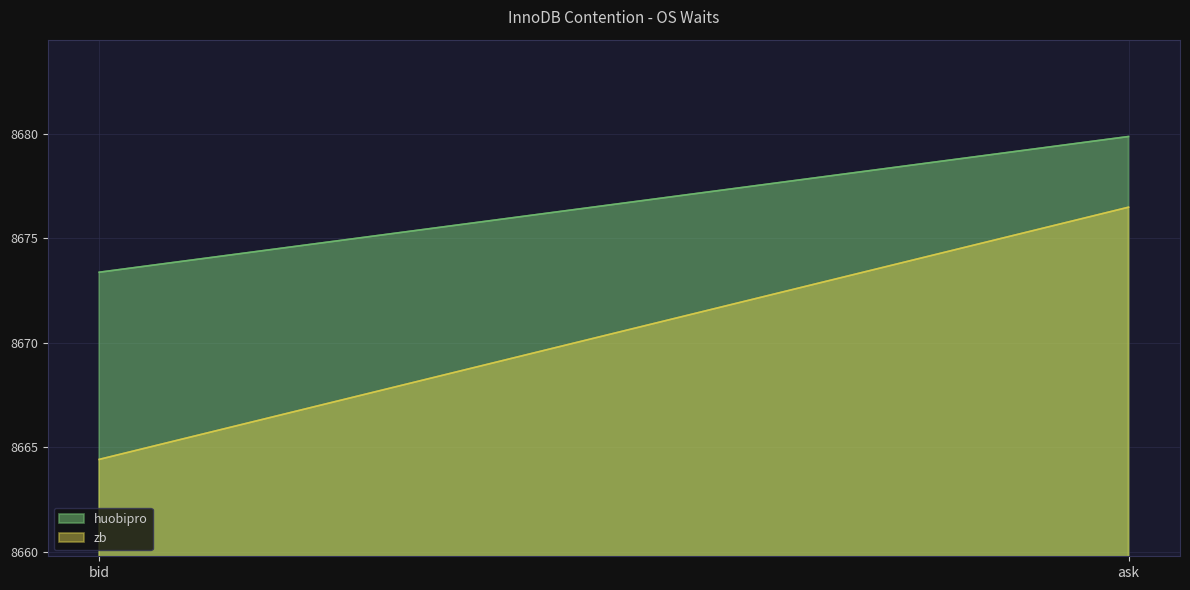

At which label is zb closest to 8670?

bid